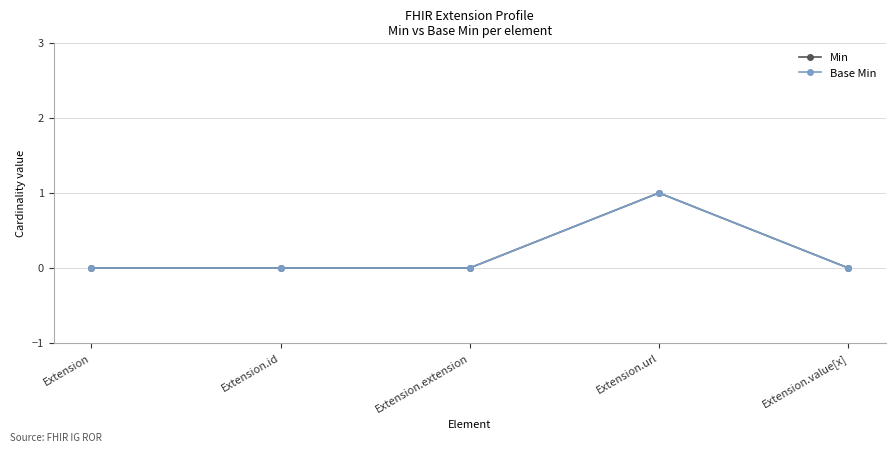

Does the chart have visible grid lines?

Yes